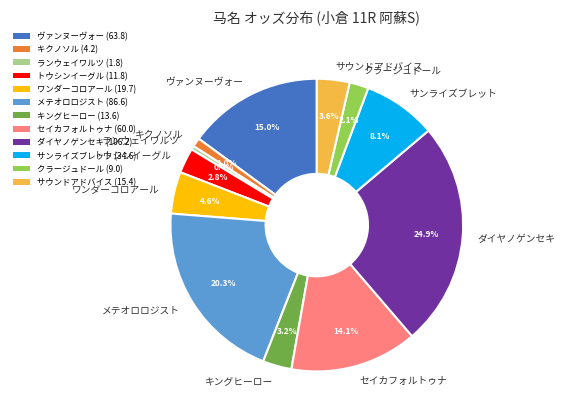

Which has a higher value, メテオロロジスト or セイカフォルトゥナ?

メテオロロジスト